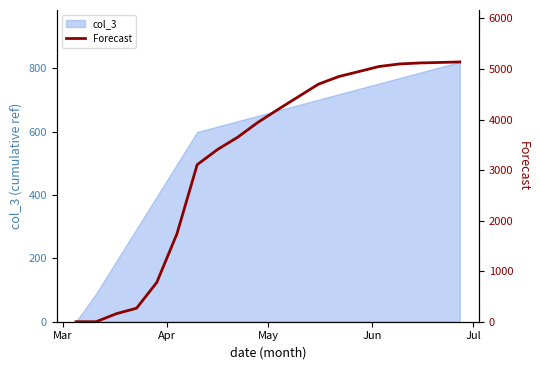

What is the greatest value displayed?

5140.0